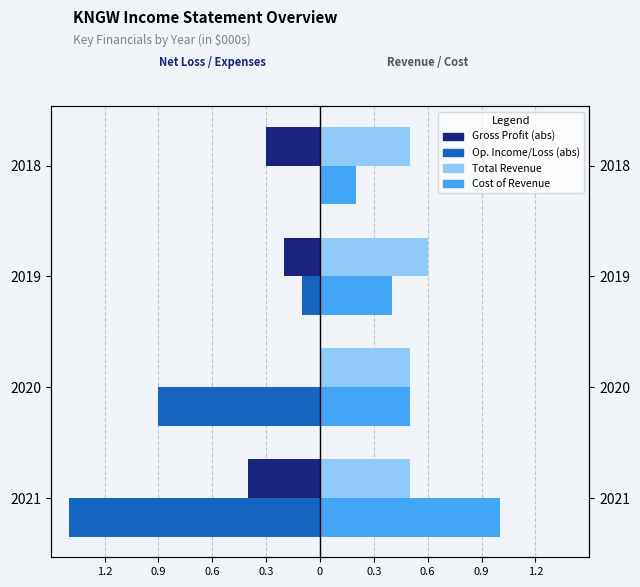

How many bars are there in each group?

4